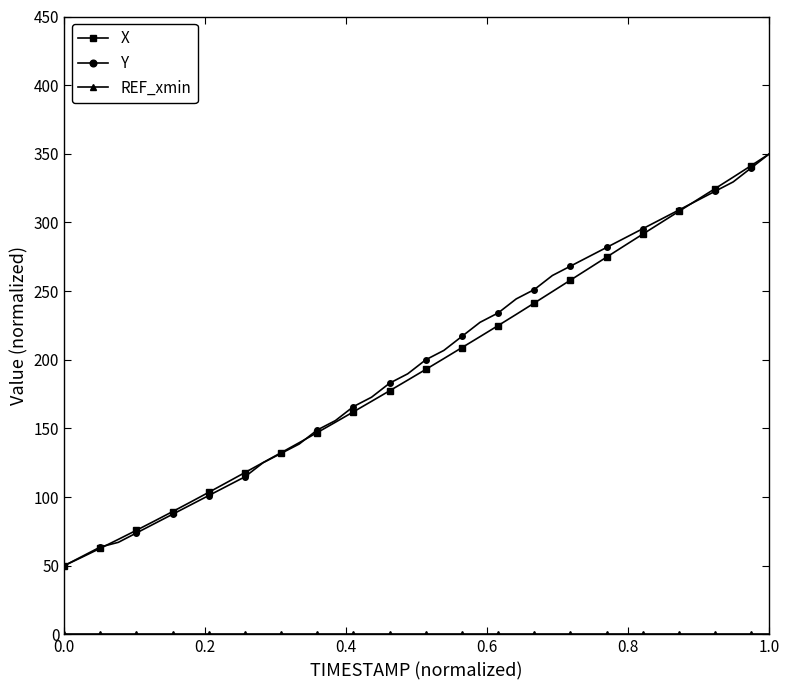

What is the value of the Y point at the 16th from the left?

155.7